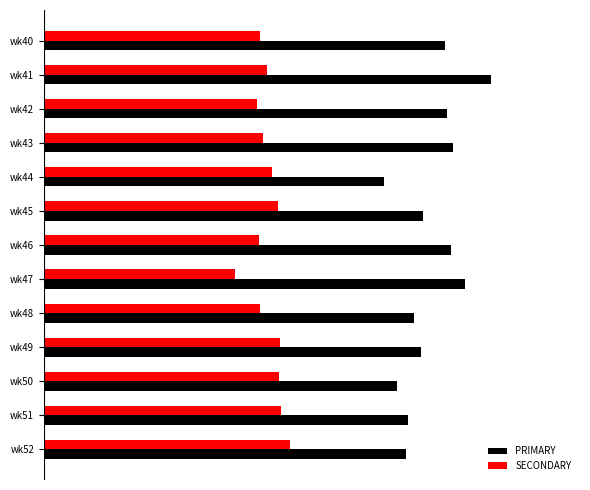

What is the average value of the SECONDARY series?

25.1